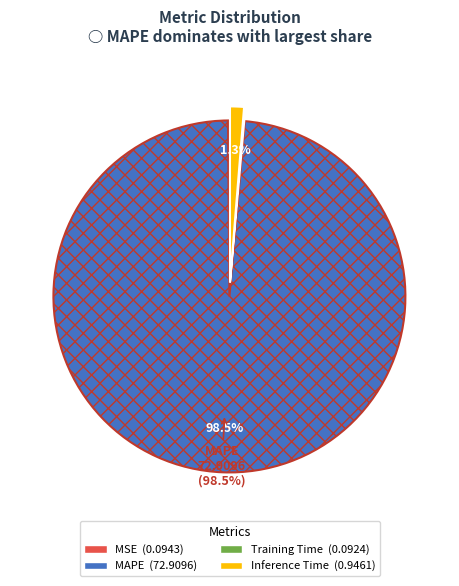

Is there any slice that represents more than half of the pie?

Yes